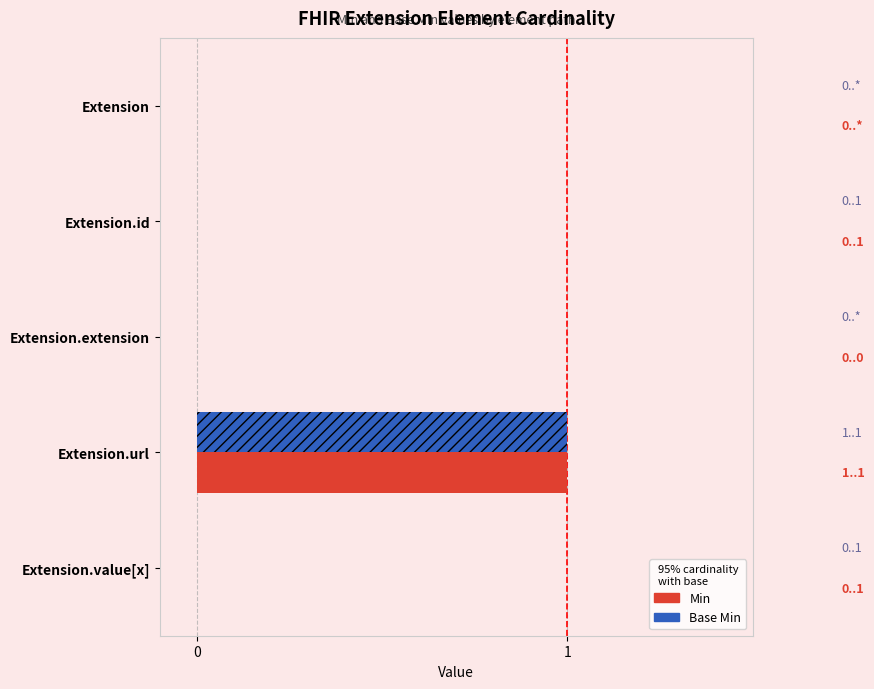

Count the Min values in the range 0 to 1.

5